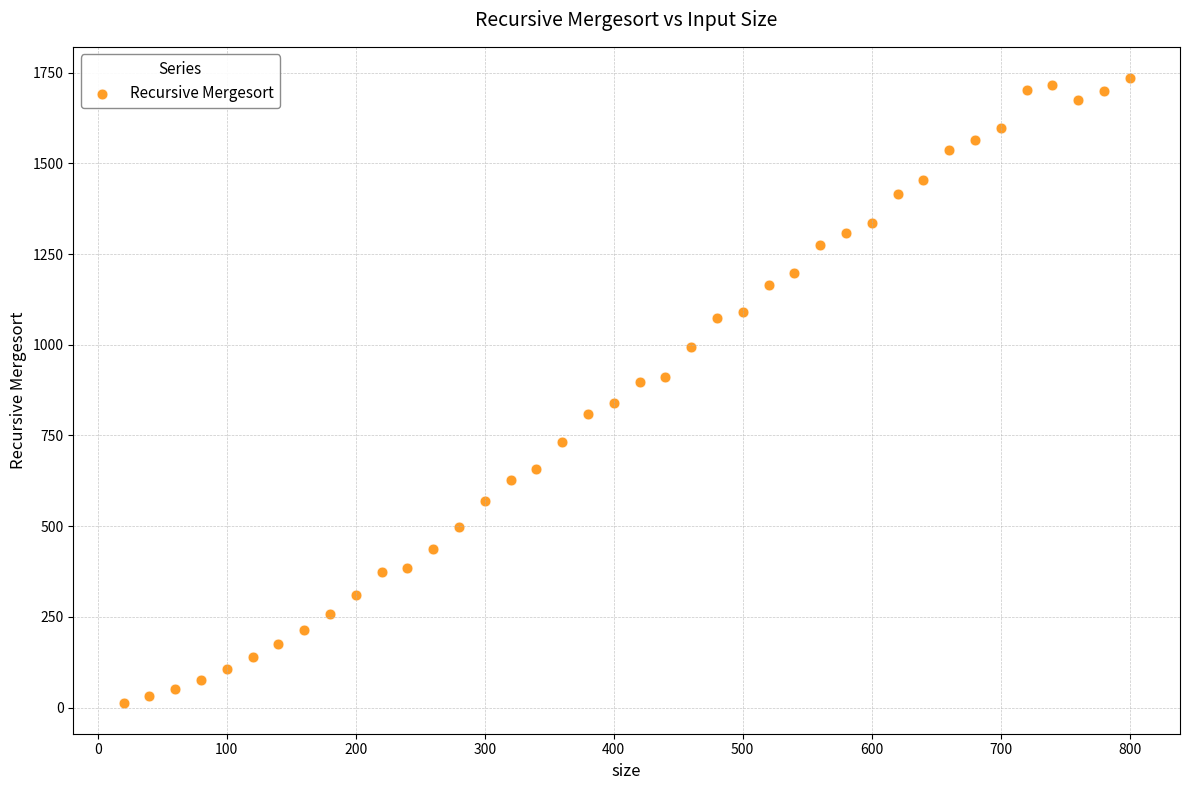

What is the range of X values (max minus min)?

780